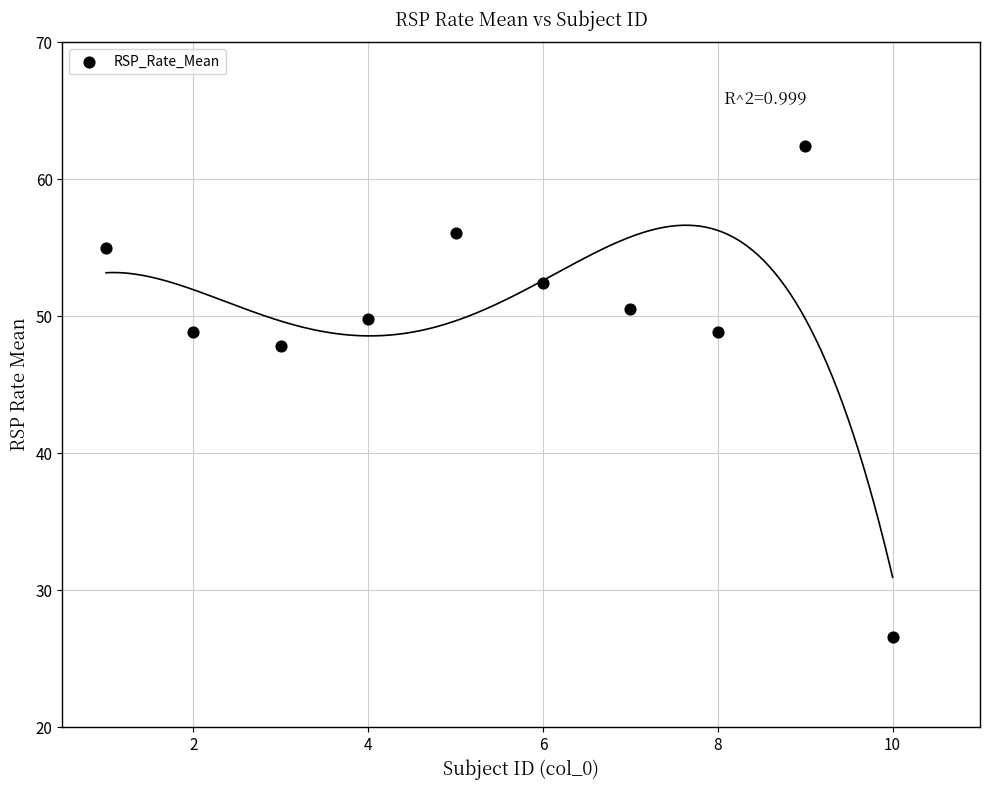

What is the range of X values (max minus min)?

9.0